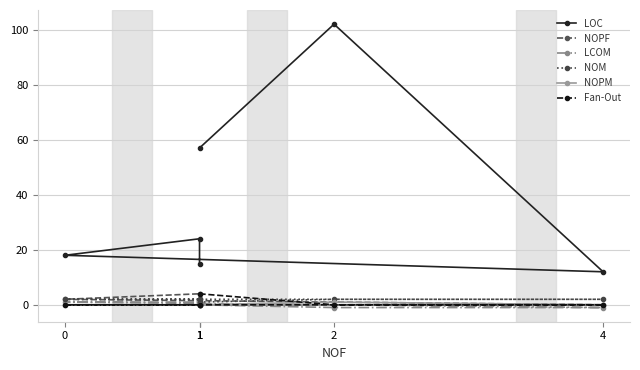

At how many categories does at least one series exceed 25?

2